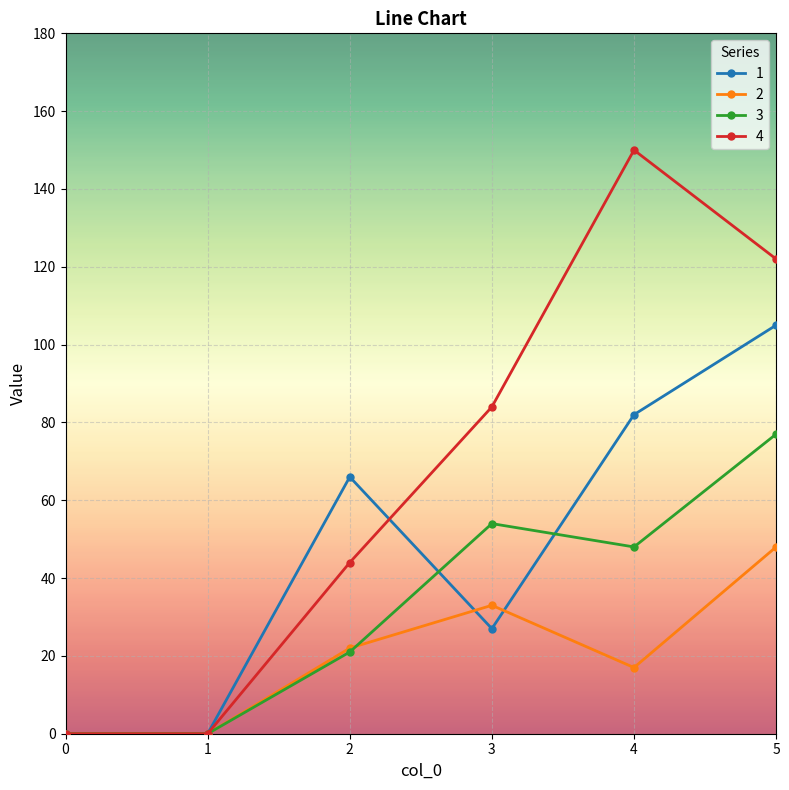

Is it true that 2 equals 22 at 2?

True